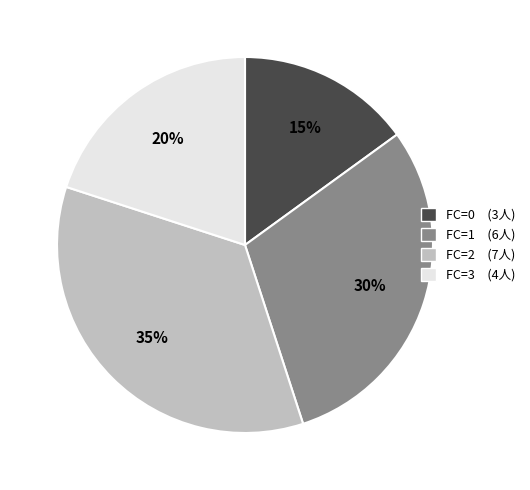

To the nearest percent, what is the difference between the largest and smallest slice percentages?

20%